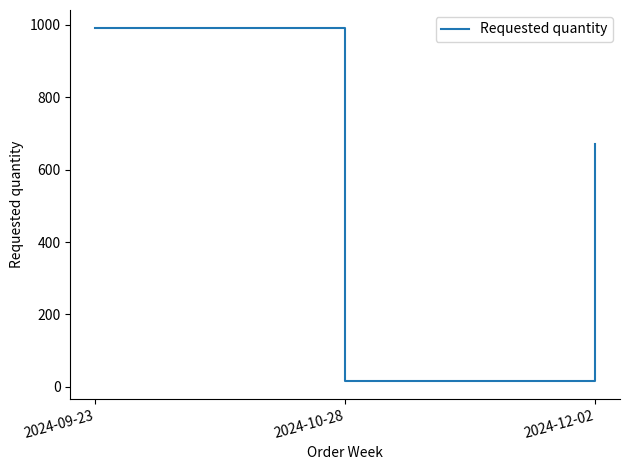

What is the sum of the values at 2024-12-02 and 2024-10-28?

688